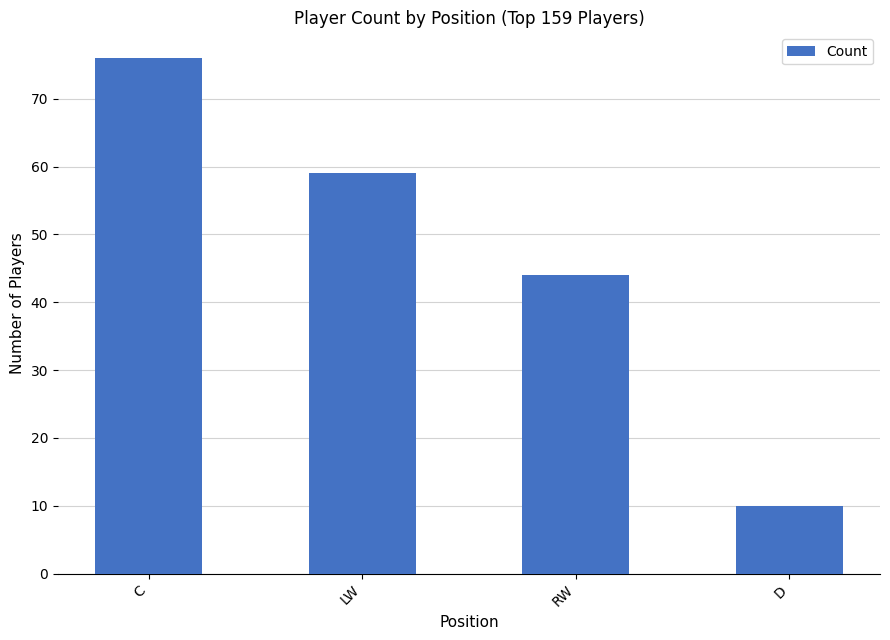

Reading left to right, extract all data points from this chart.

C=76	LW=59	RW=44	D=10